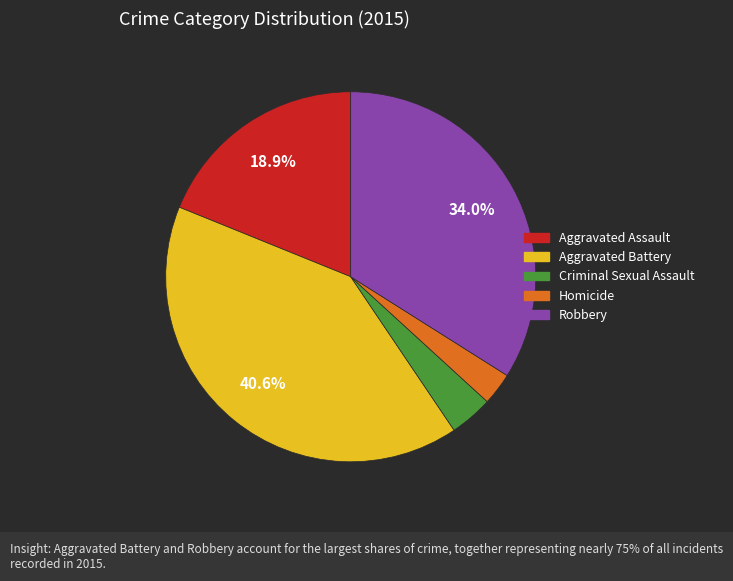

What portion of the pie excludes Aggravated Battery?

59.4%